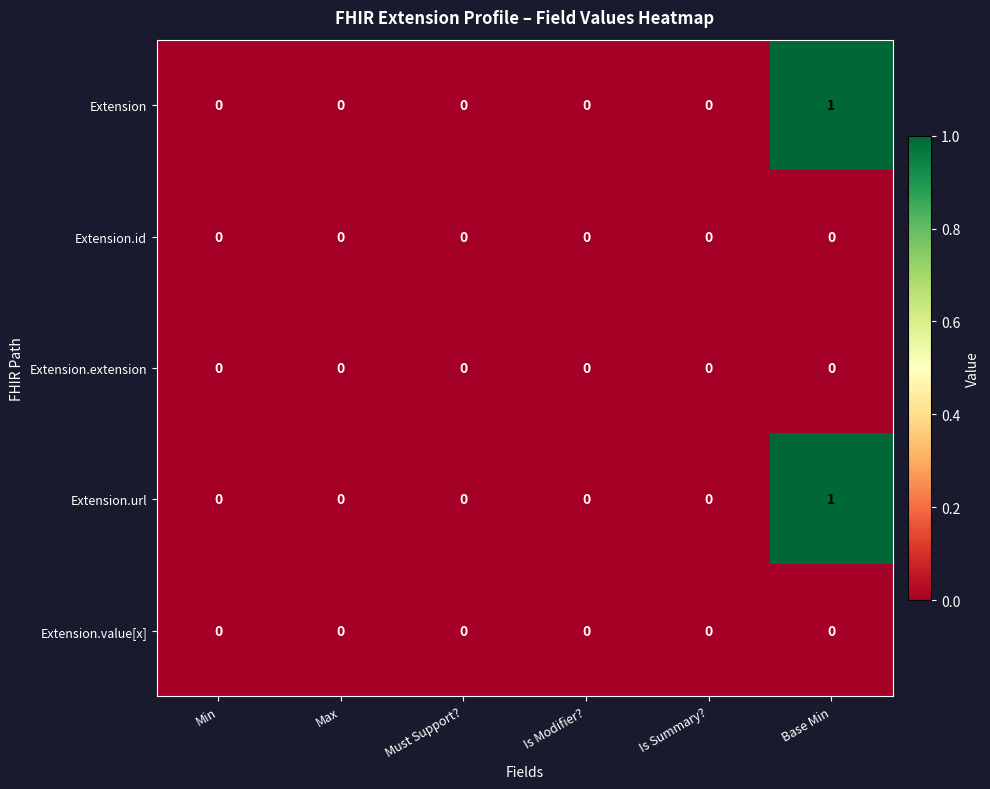

Is it true that Extension.url equals 0 at Is Modifier??

True